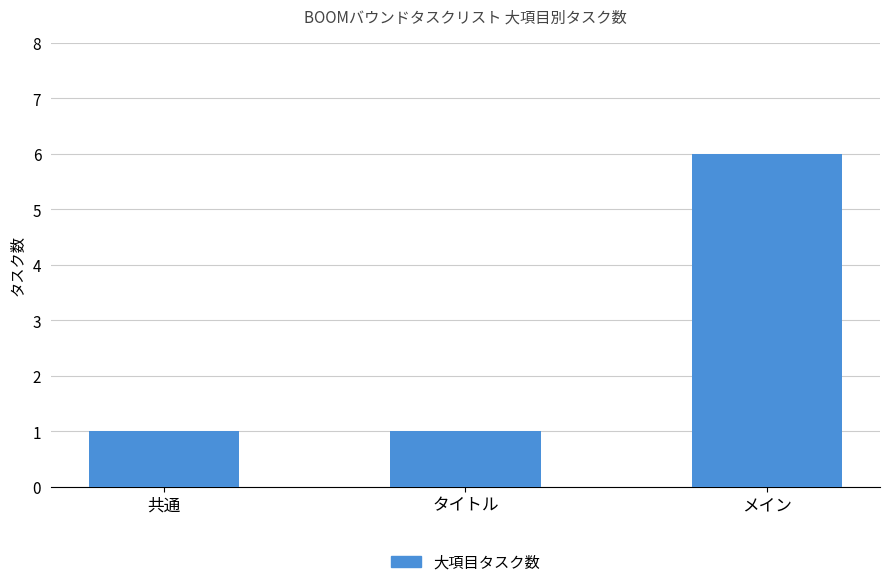

What is the value of the 3rd bar from the left?

6